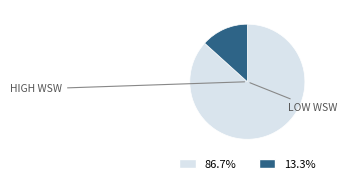

How many segments does this pie chart have?

2